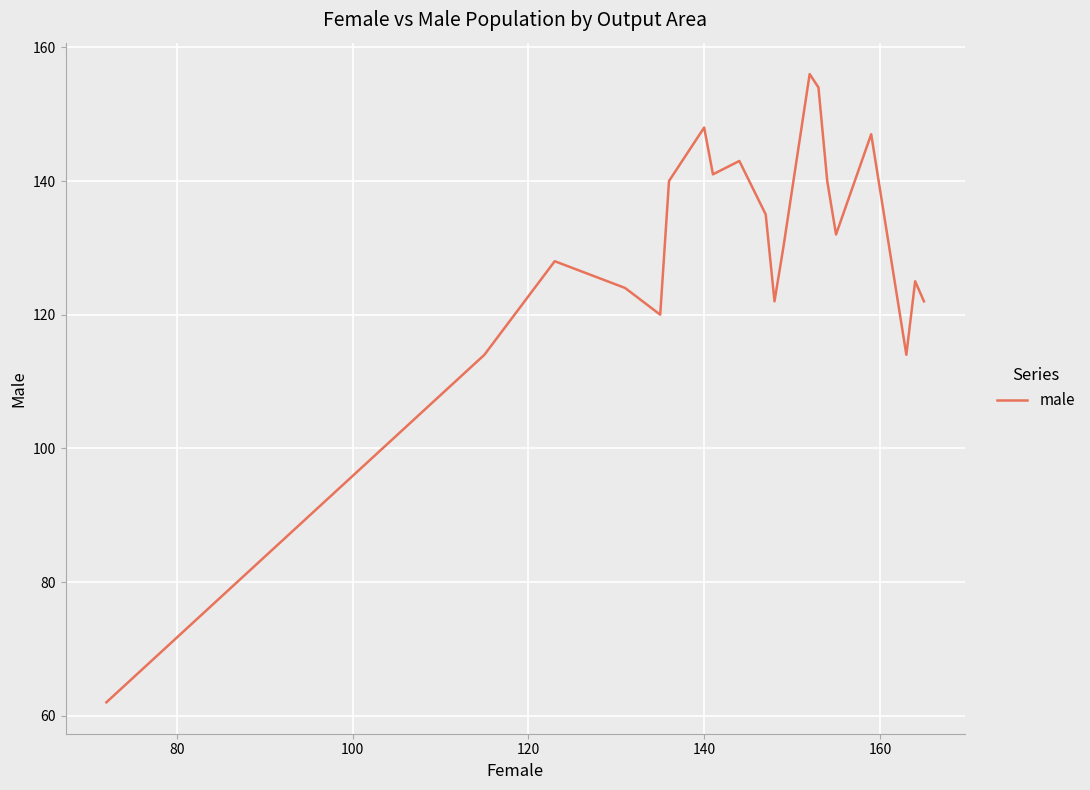

What is the difference between the maximum and minimum values?

94